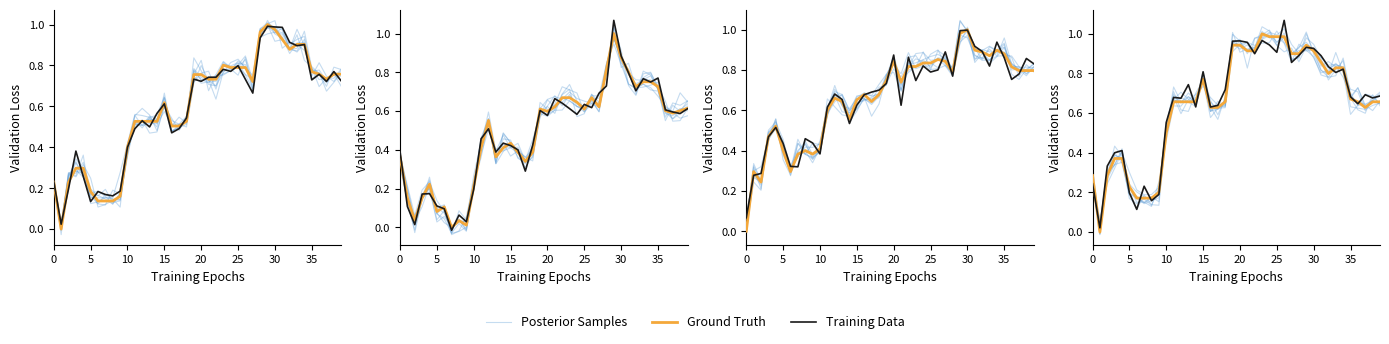

Is it true that Posterior Samples equals 1.4 at 29?

False